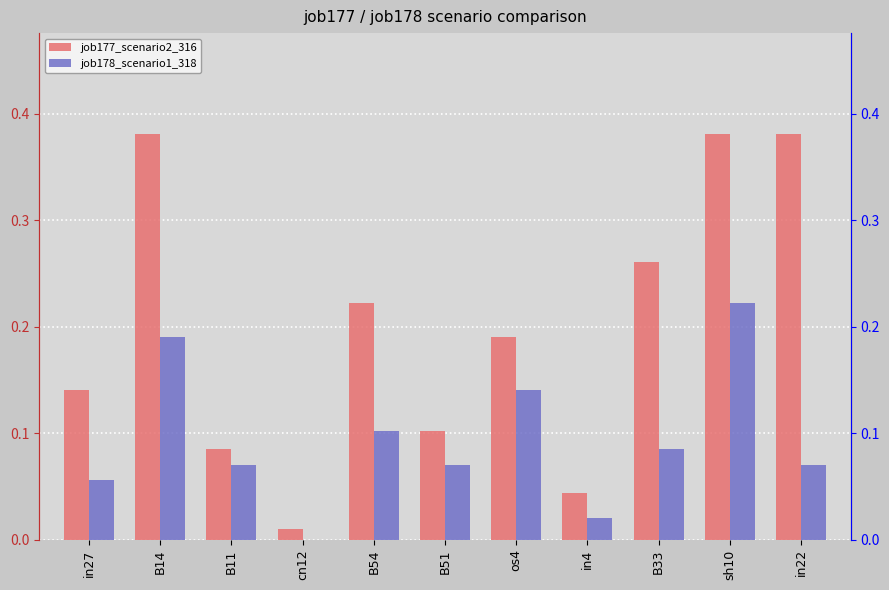

How many bars are there in total?

22